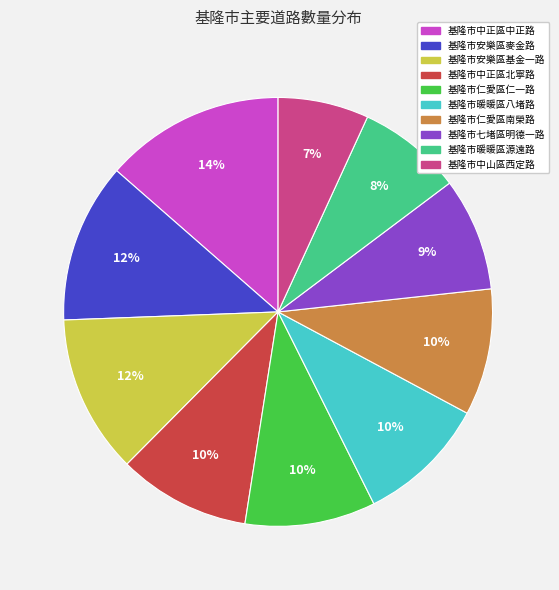

True or false: 基隆市暖暖區八堵路 accounts for 10% of the total.

True